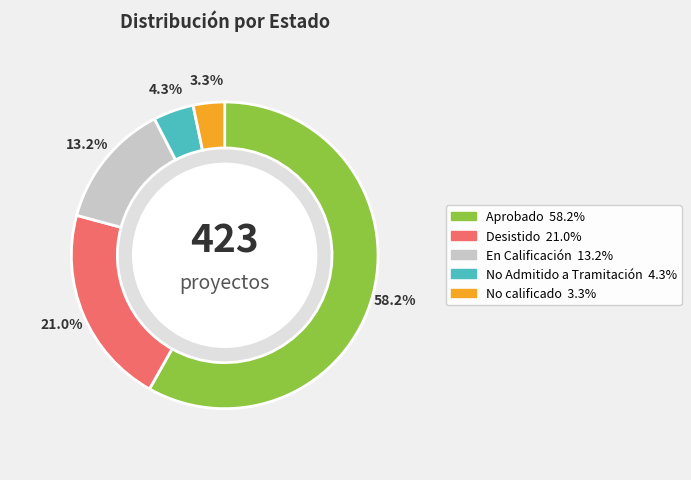

What is the ratio of the value at En Calificación to the value at No Admitido a Tramitación?

3.1